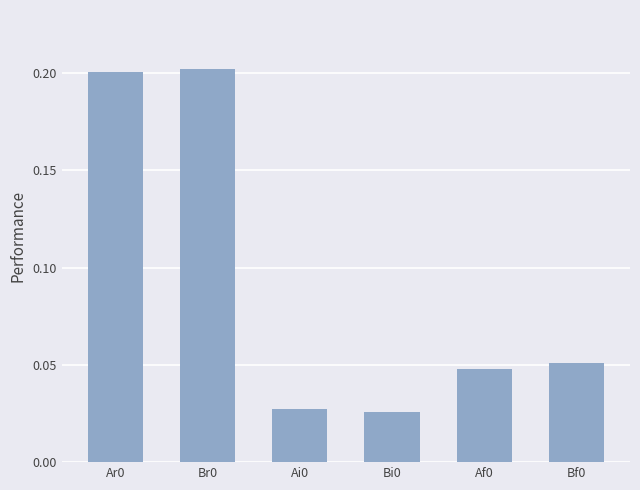

How many values are between 0 and 1?

6